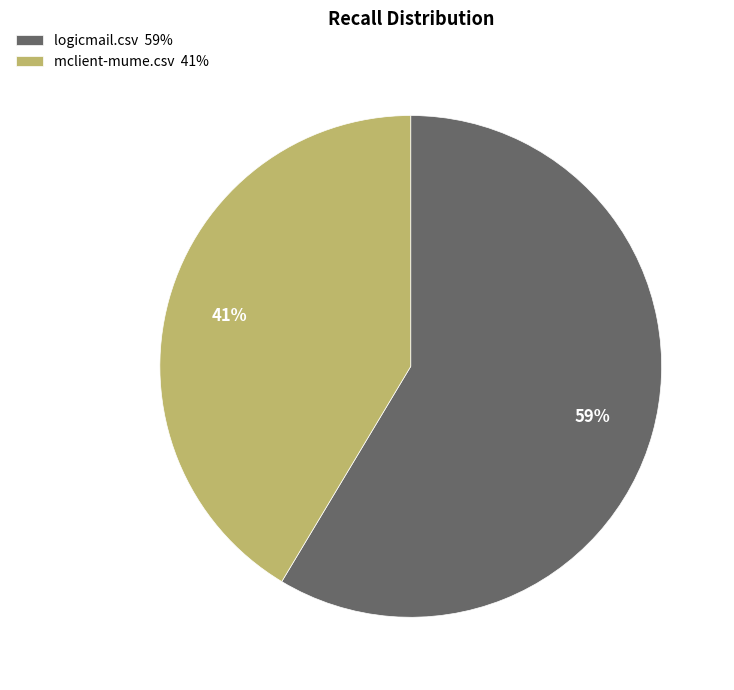

Count the number of slices in the pie.

2